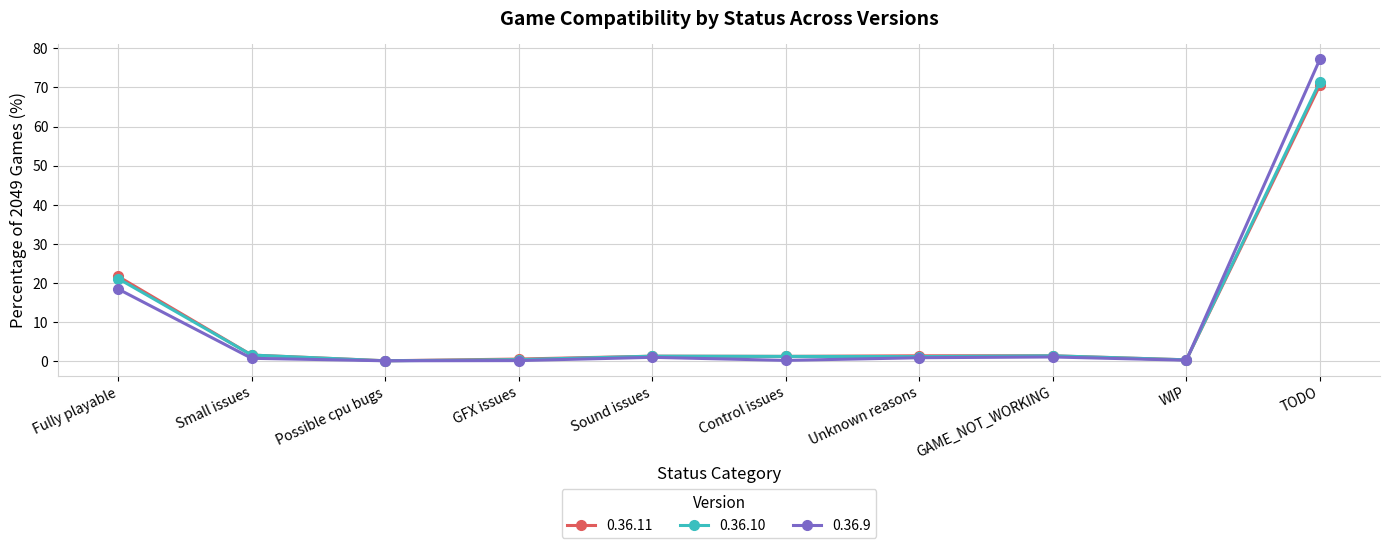

What are all the series names shown in the legend?

0.36.11, 0.36.10, 0.36.9